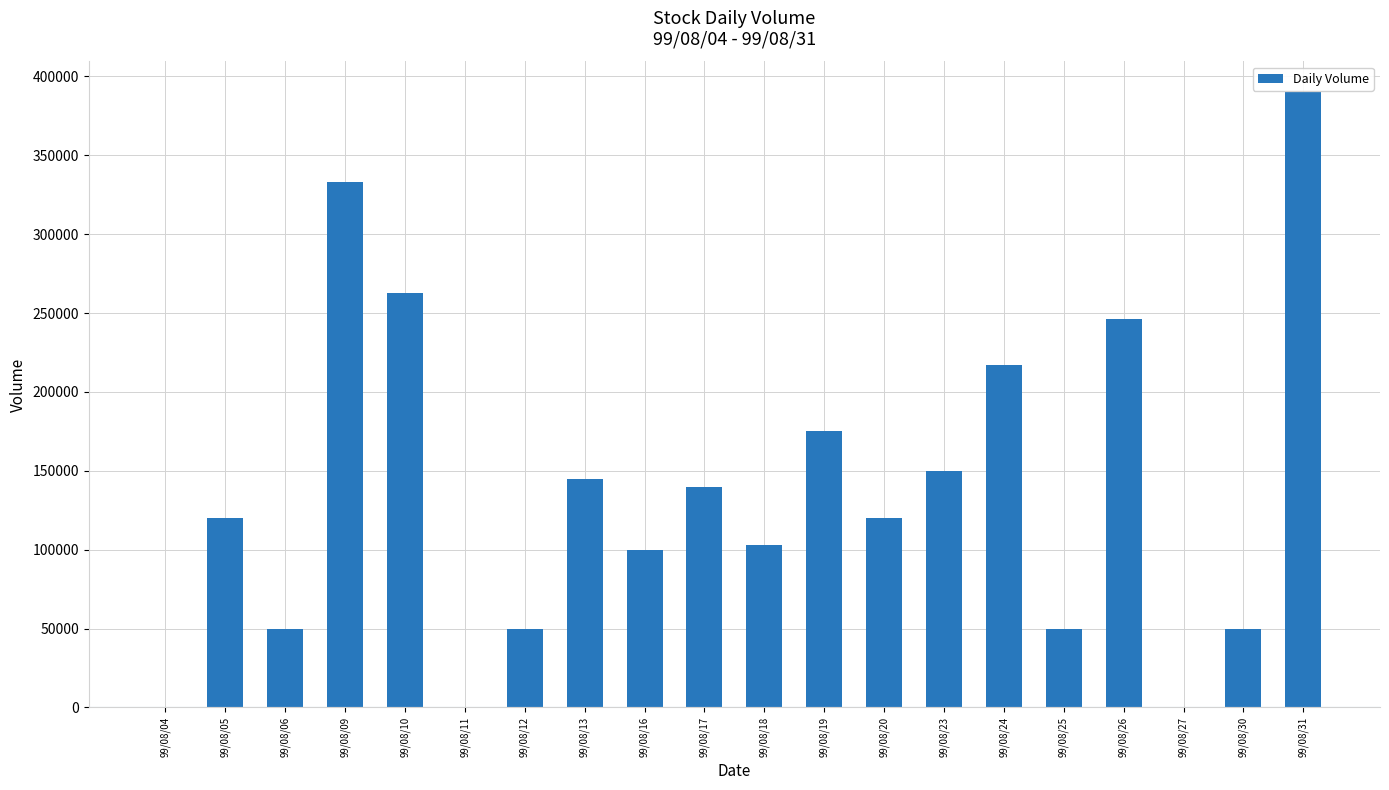

How many distinct data groups are displayed?

1